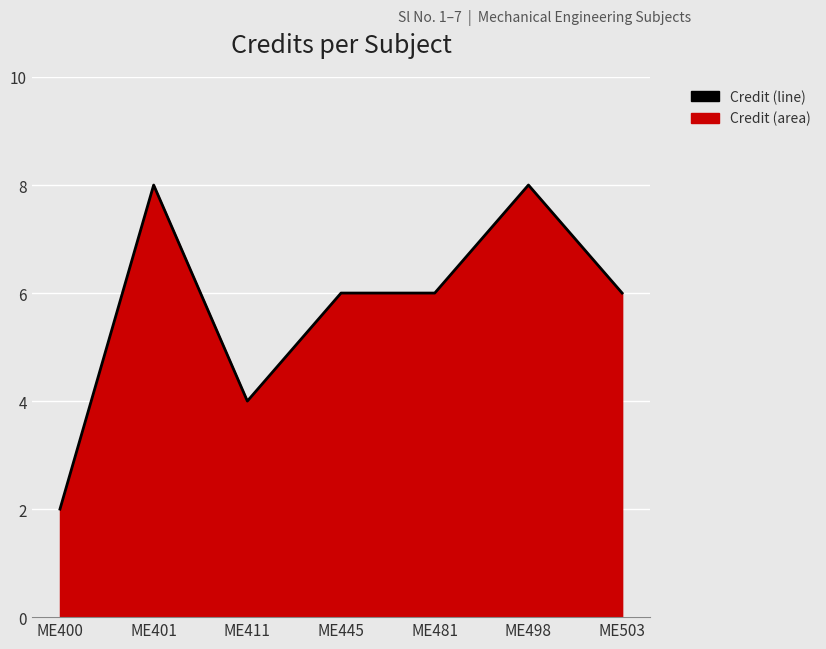

Where is the first local minimum?

ME411